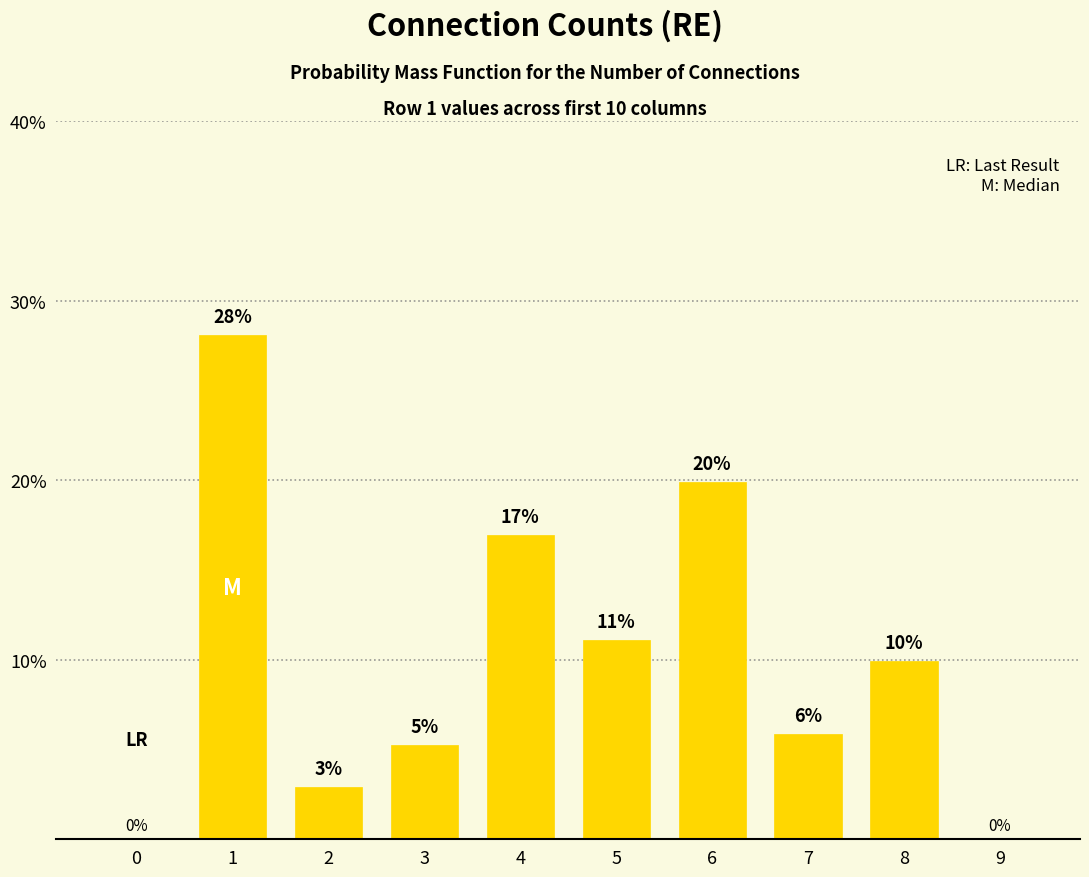

Which category has the highest value across all series?

1